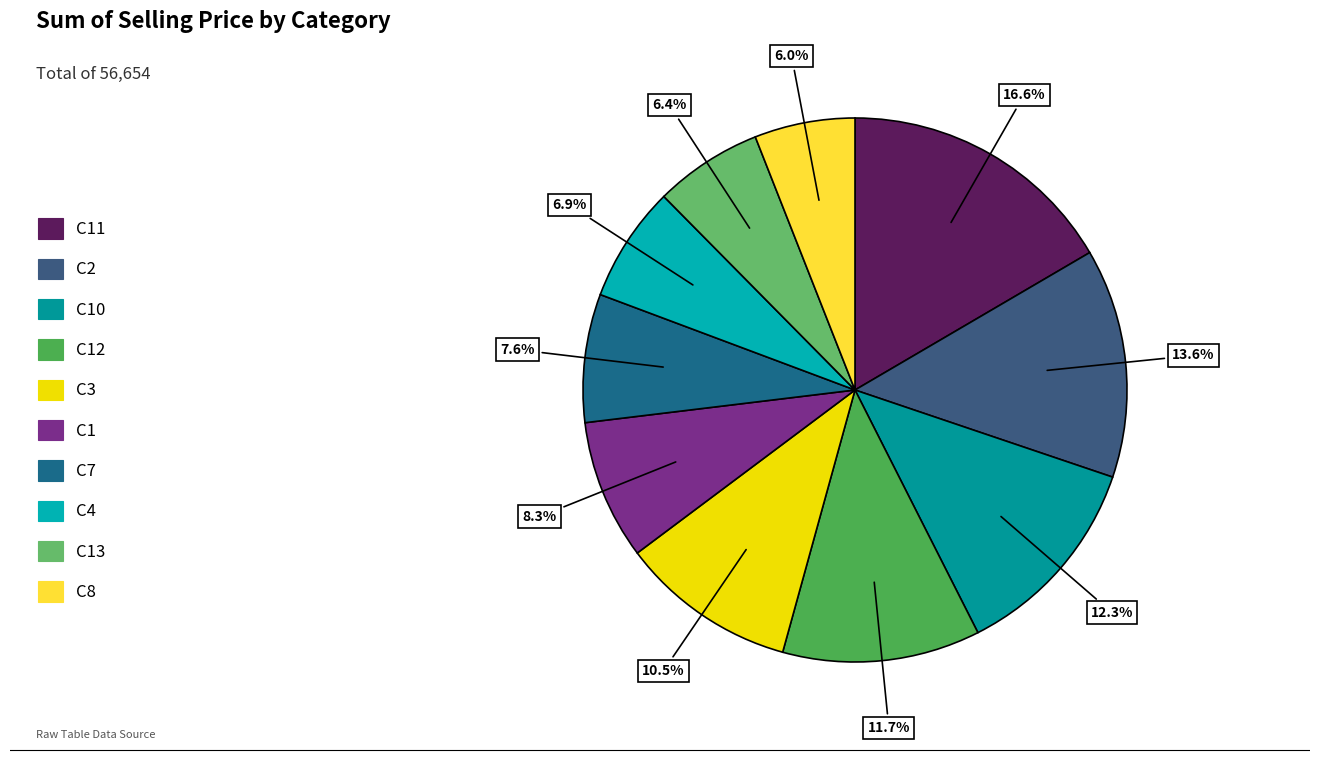

What is the change in value from C4 to C13?

-261.3